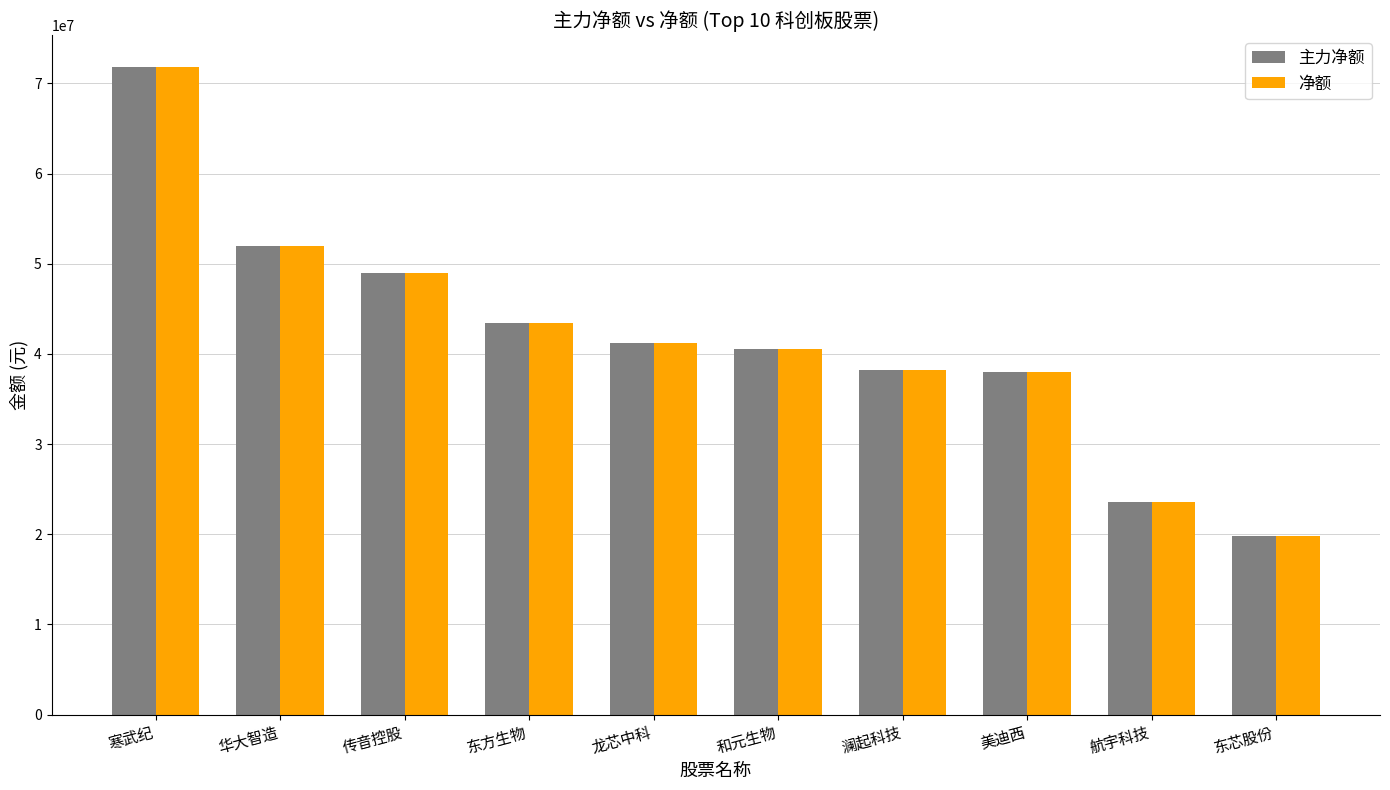

Is the value of 主力净额 at 东芯股份 greater than the value of 净额 at 澜起科技?

No